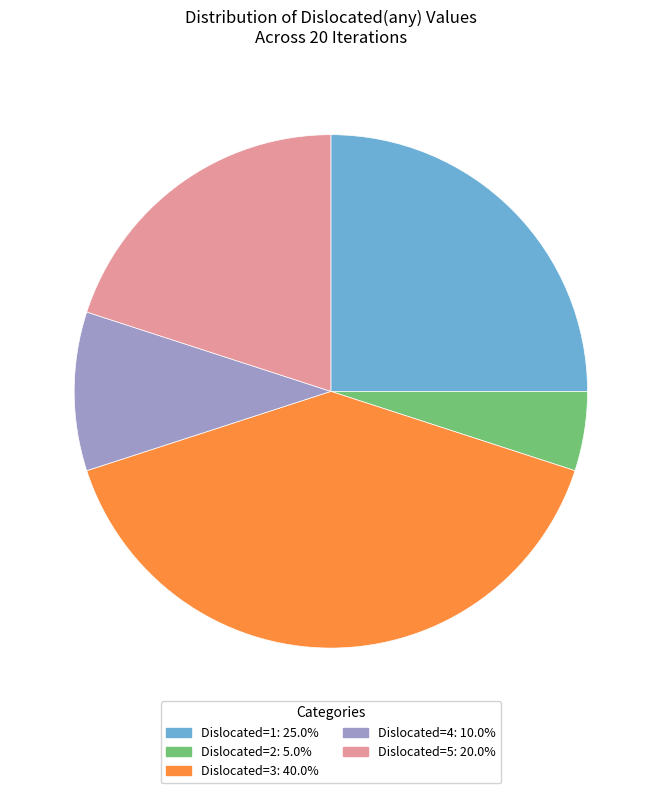

Approximately how many times larger is the value at Dislocated=5: 20.0% compared to Dislocated=1: 25.0%?

0.8